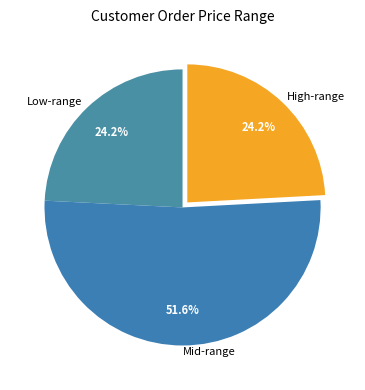

How many segments does this pie chart have?

3